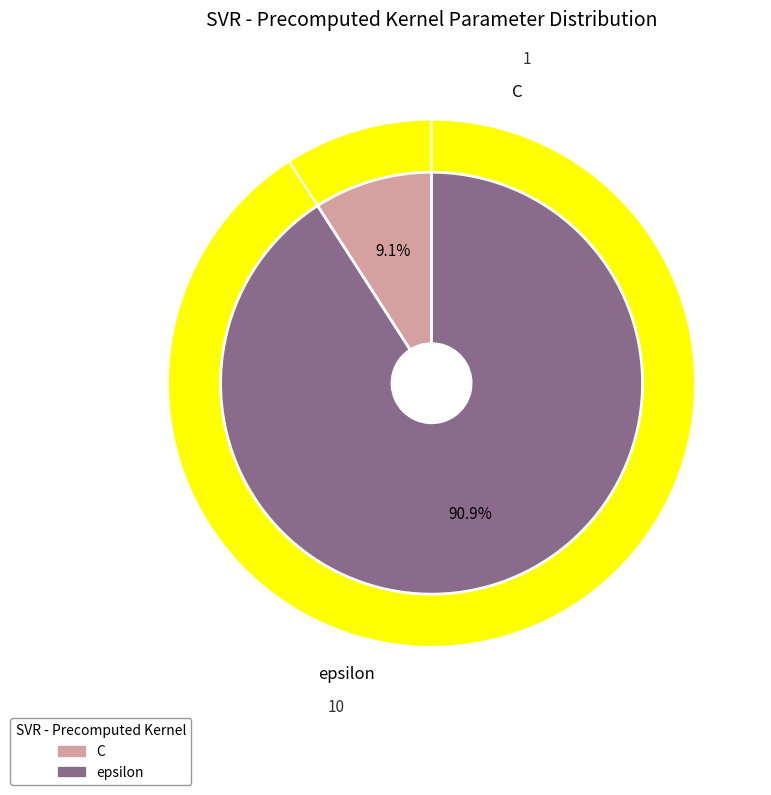

To the nearest percent, what portion does epsilon represent?

91%